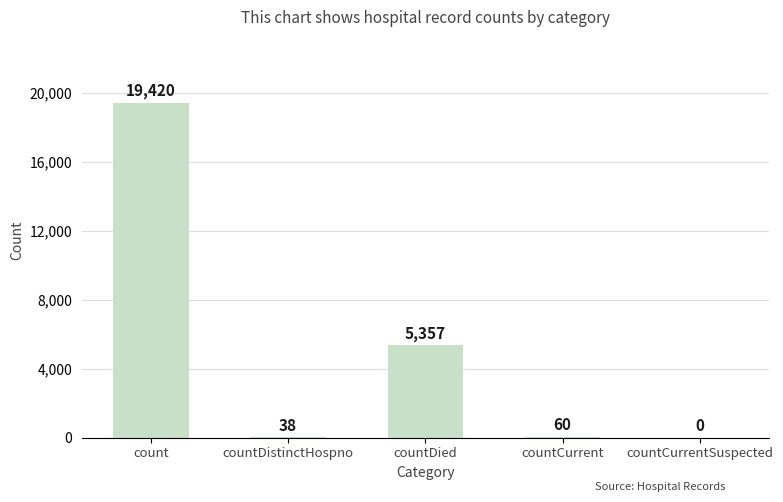

How many series are shown in this chart?

1